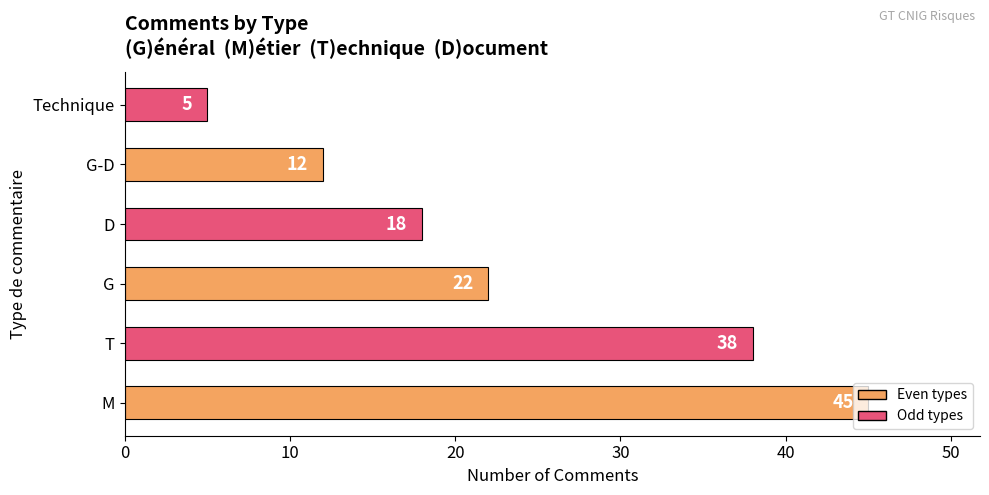

The chart shows a value of 38 at T. True or false?

True